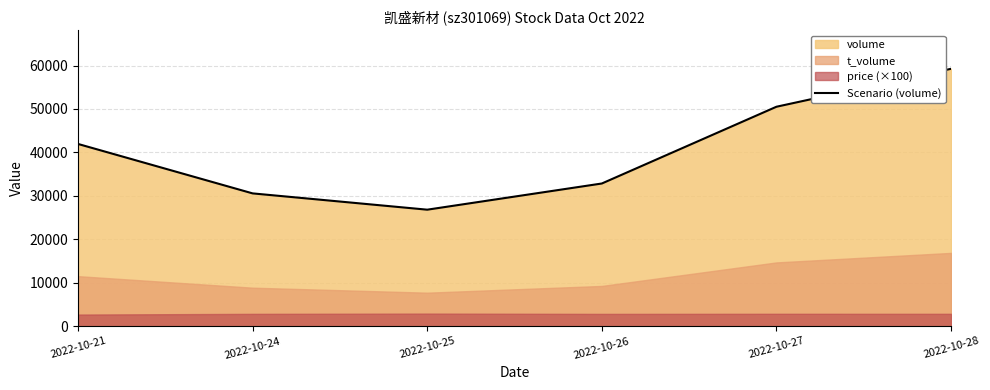

At which category does the data reach its first local valley?

2022-10-25